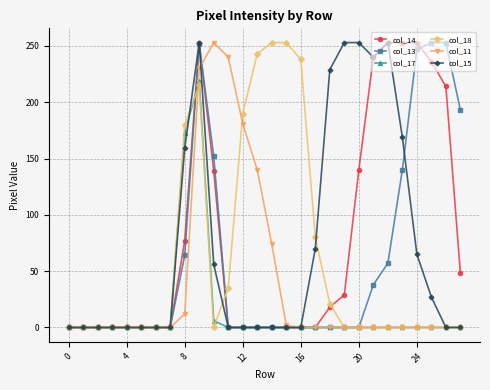

How many lines are shown in the chart?

6